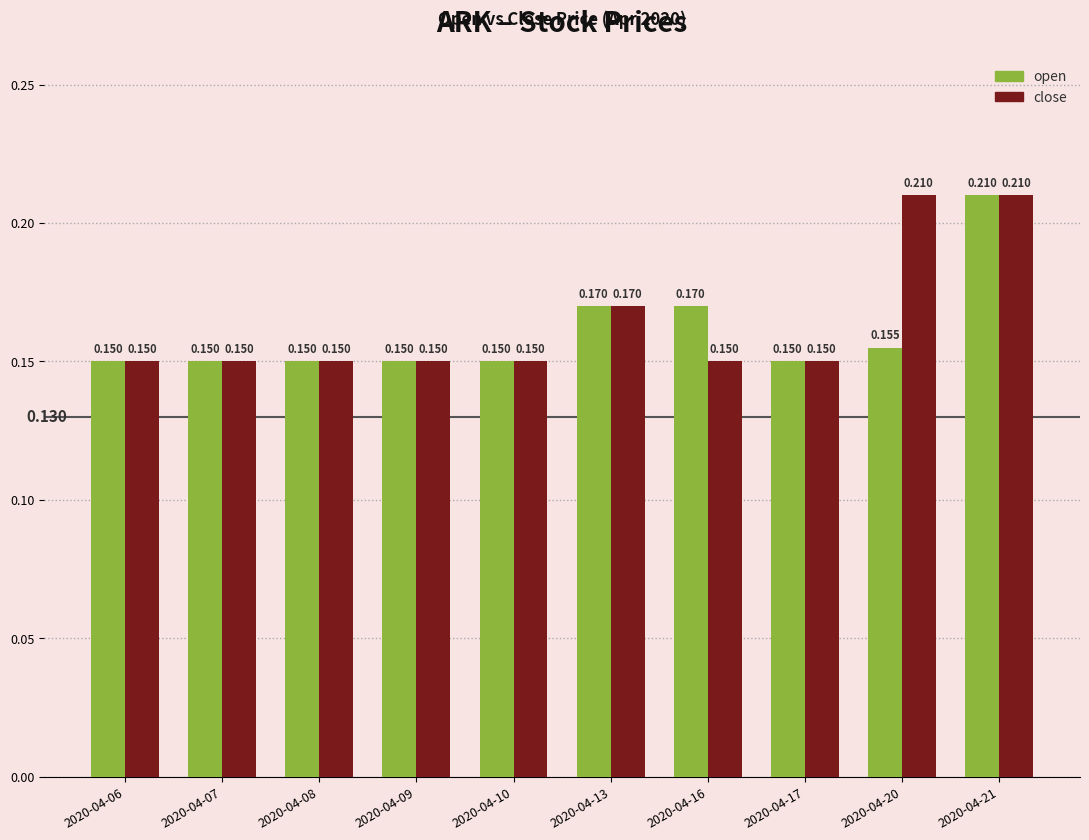

Rank the series by their average value, from highest to lowest.

close, open